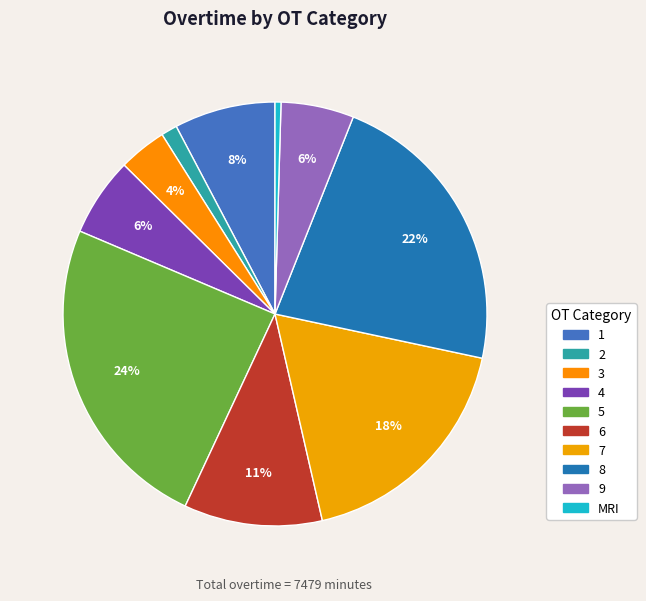

How many segments does this pie chart have?

10